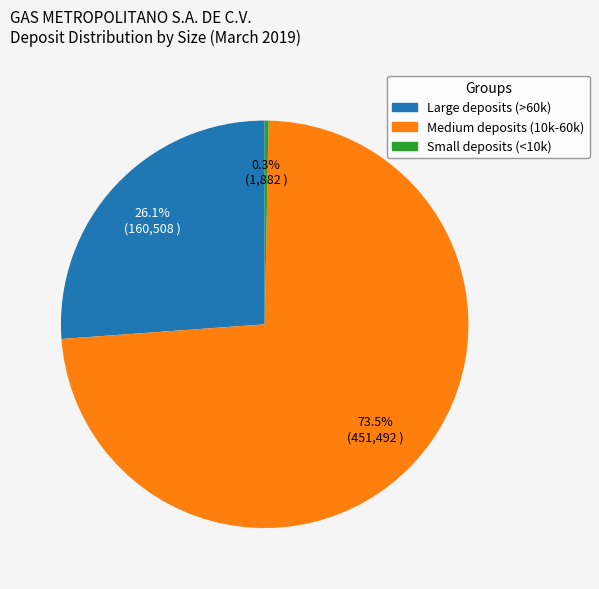

What is the largest slice in the pie chart?

Medium deposits (10k-60k)